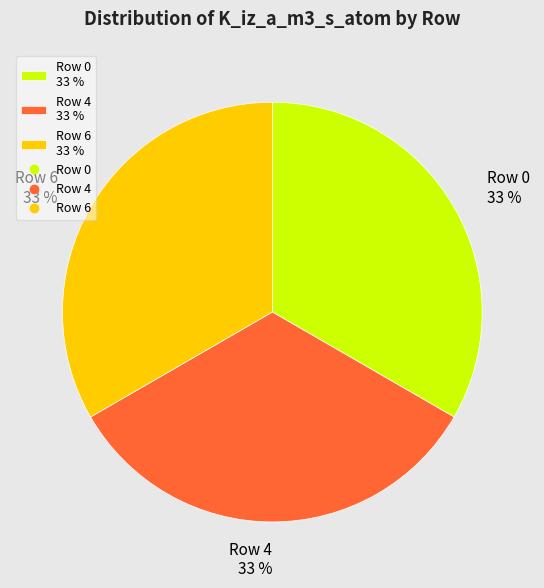

Do Row 4 33 % and Row 0 33 % together represent more than half of the pie?

Yes